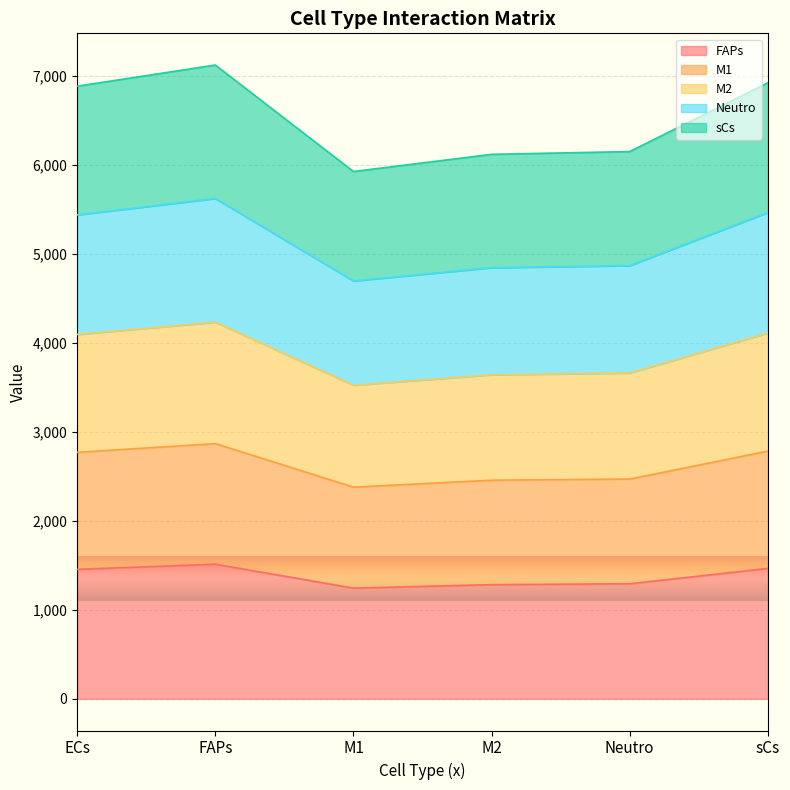

The value of FAPs at FAPs is 1512. True or false?

True